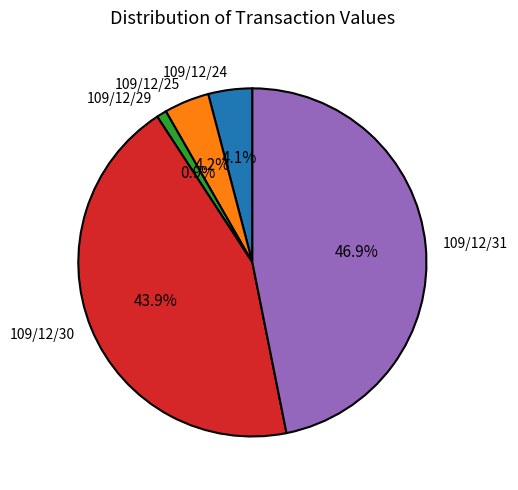

How many segments does this pie chart have?

5